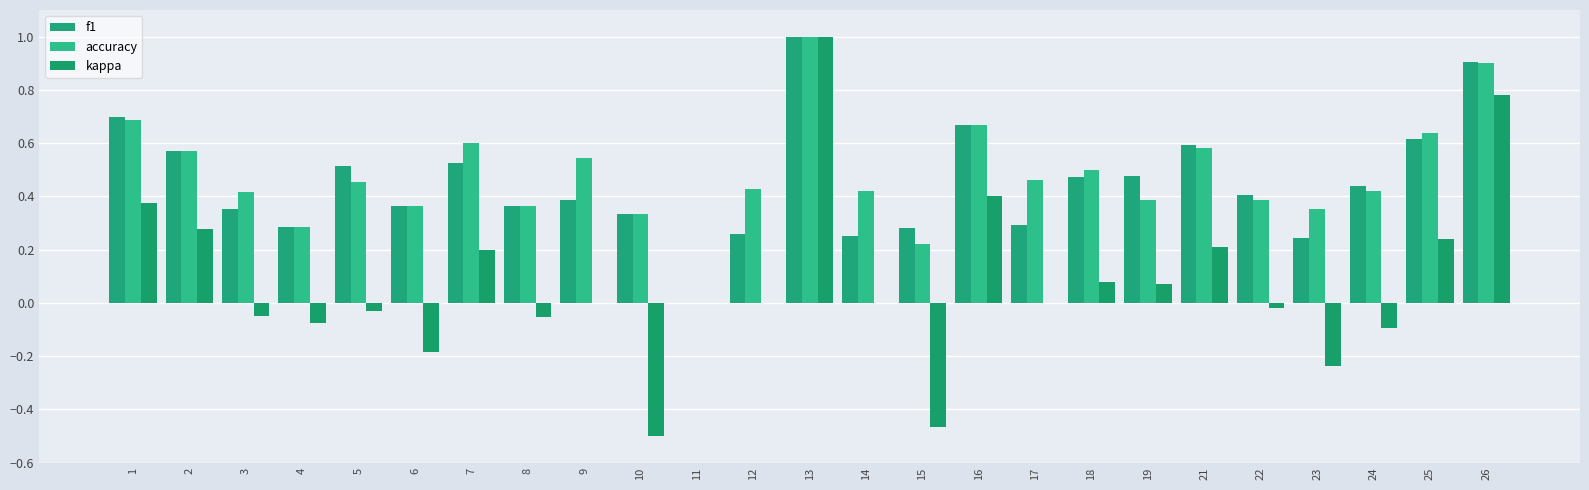

Does the chart contain stacked bars?

No